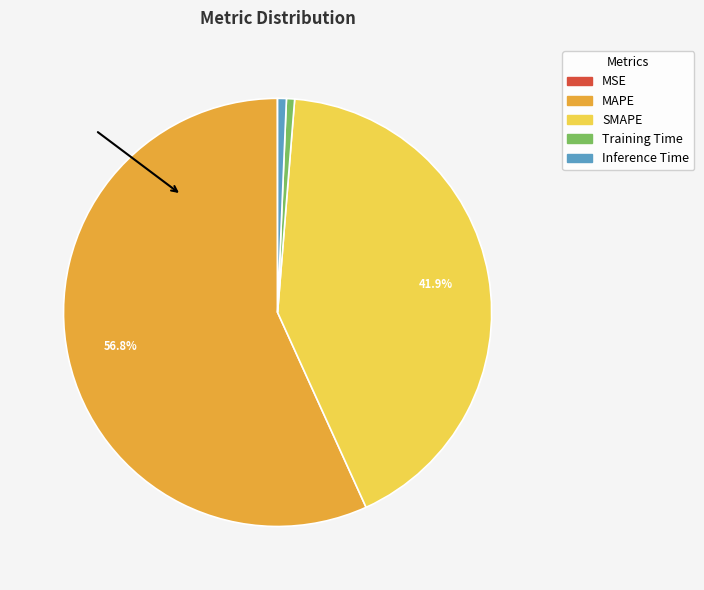

To the nearest percent, what percentage of the pie is MAPE?

57%